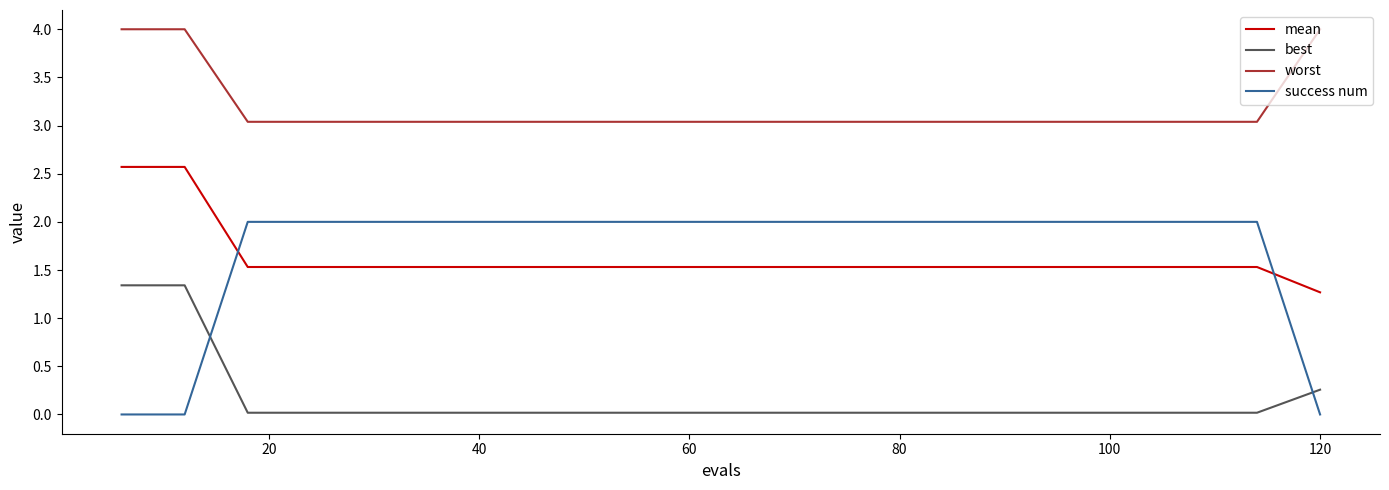

True or false: worst and mean cross at least once.

False